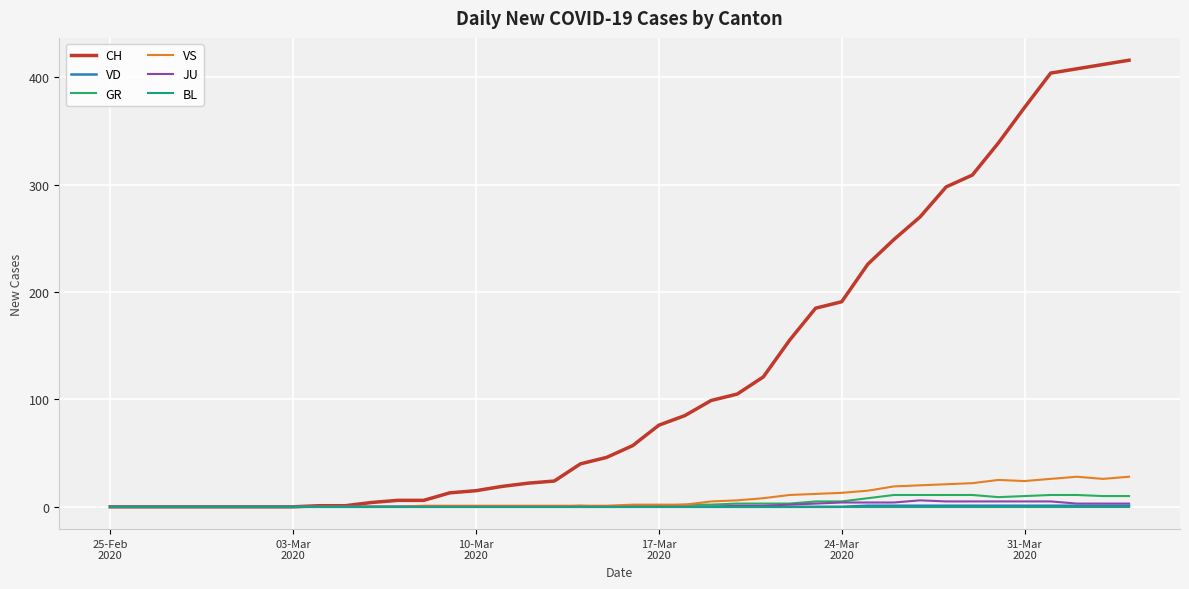

Which series has the largest range (max minus min)?

CH